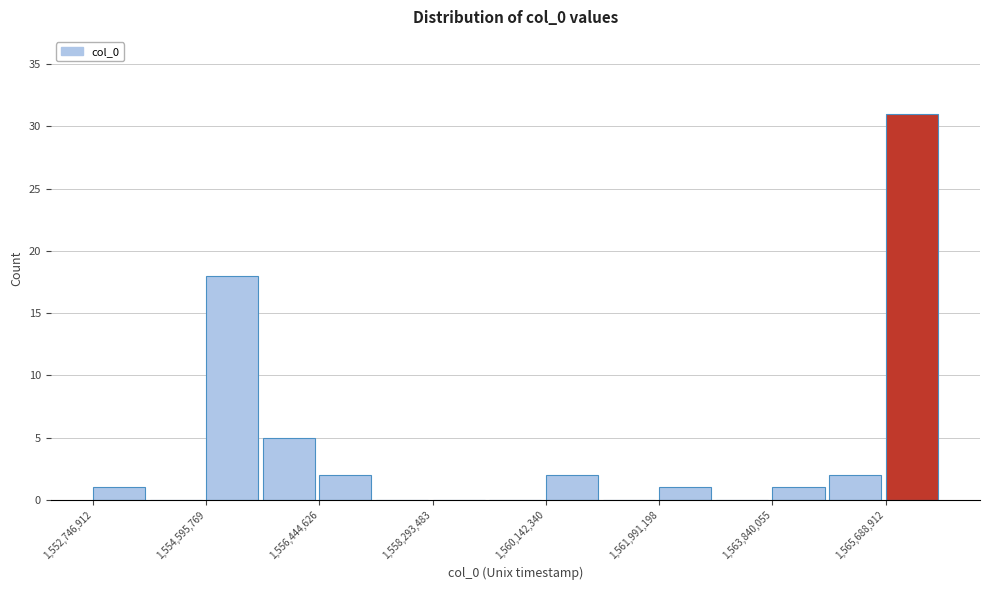

What is the height of the bar covering 1563800000 to 1564800000 on the x-axis? Neither the bar edges nor the heights are printed on the chart, so give them approximately, as read against the axes.

1